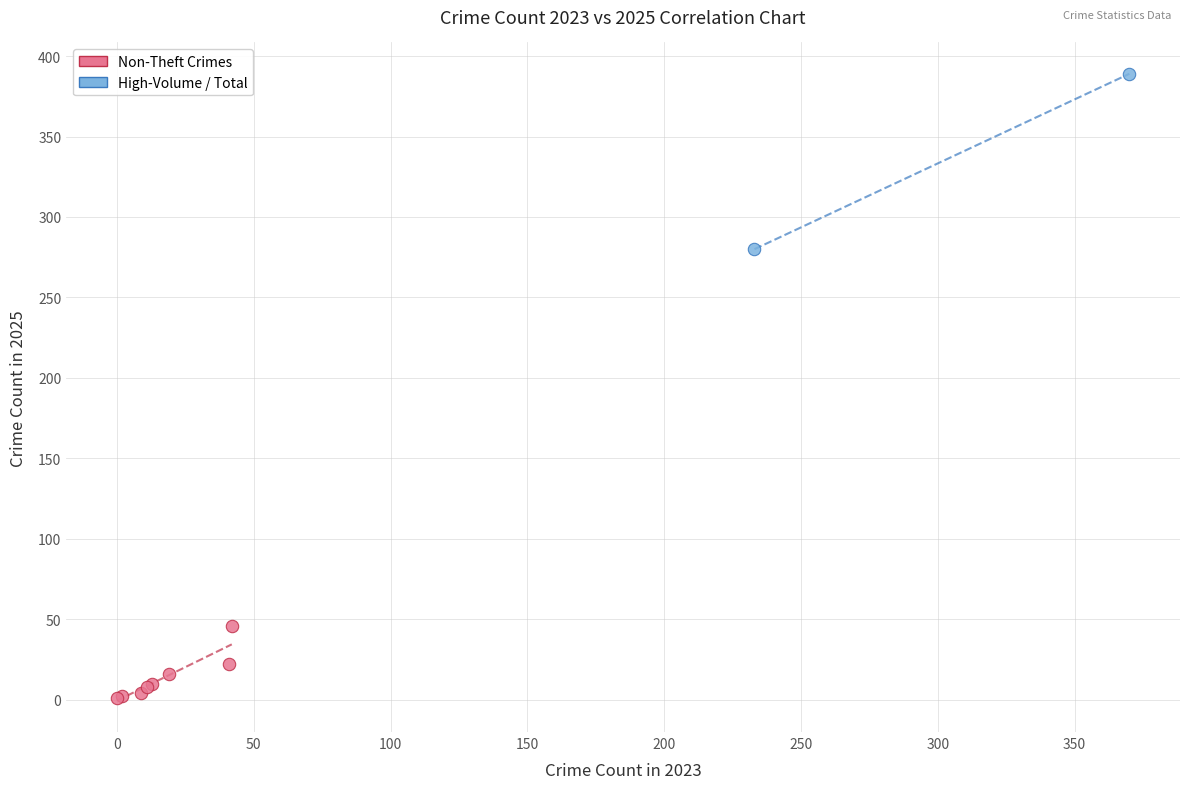

What are all the series names shown in the legend?

Non-Theft Crimes, High-Volume / Total